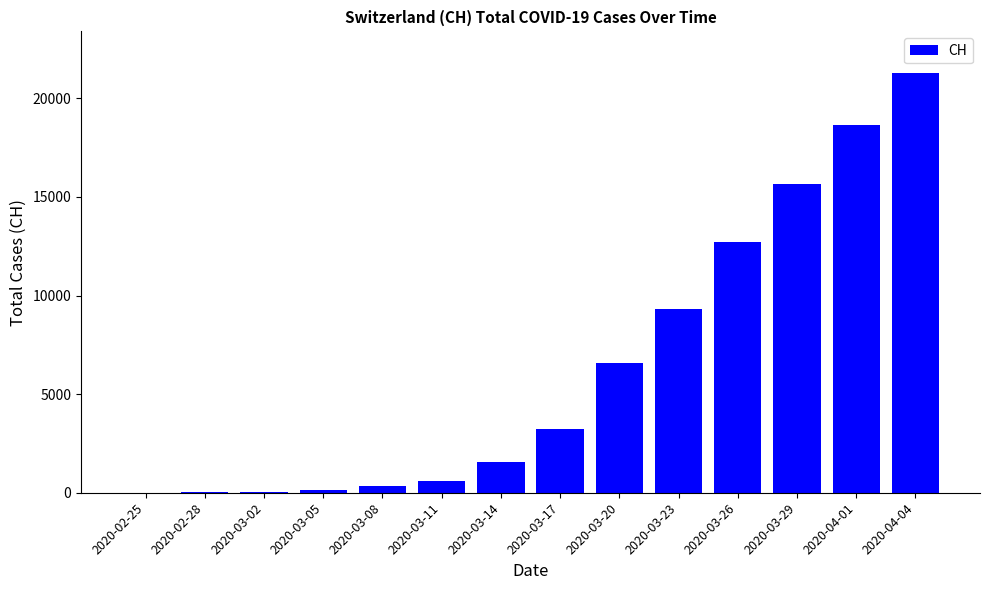

The value at 2020-03-08 is 318. True or false?

True